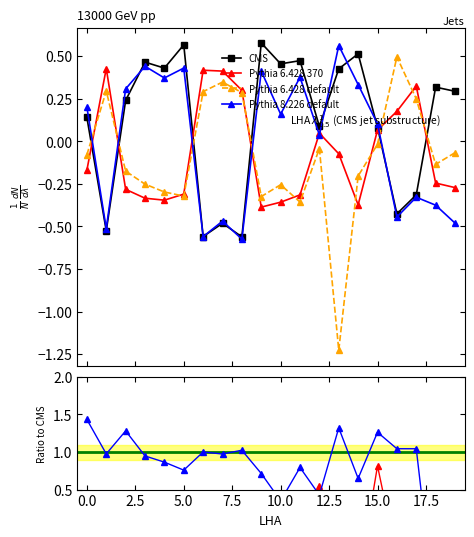

Is the value of col_4 at 2 greater than the value of col_3 at 17?

Yes